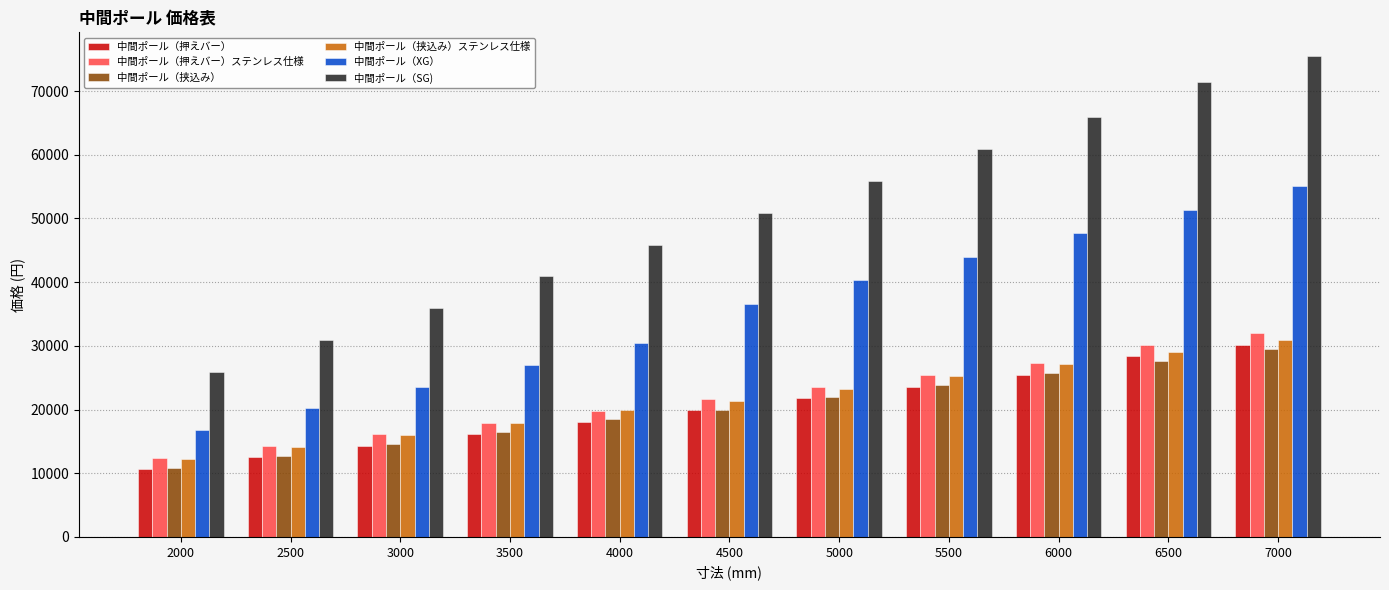

At which category is the sum across all series the highest?

7000